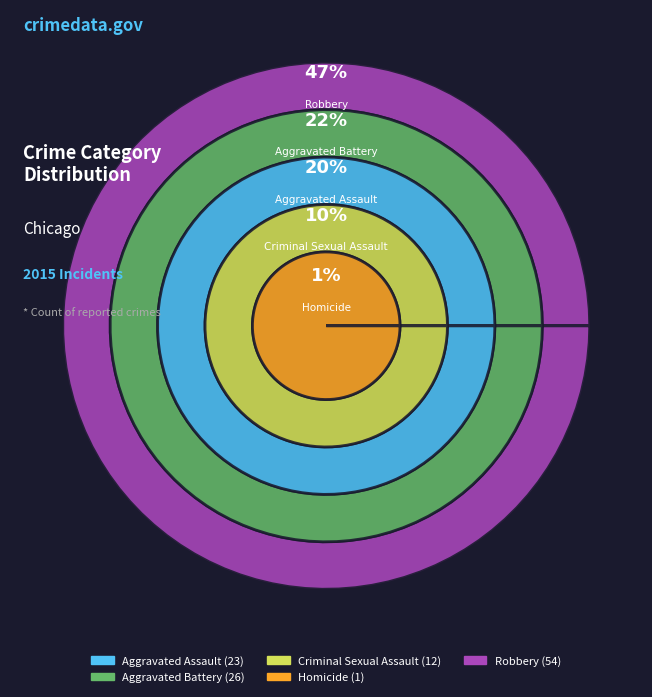

Approximately how many times larger is the value at Aggravated Assault compared to Criminal Sexual Assault?

1.9